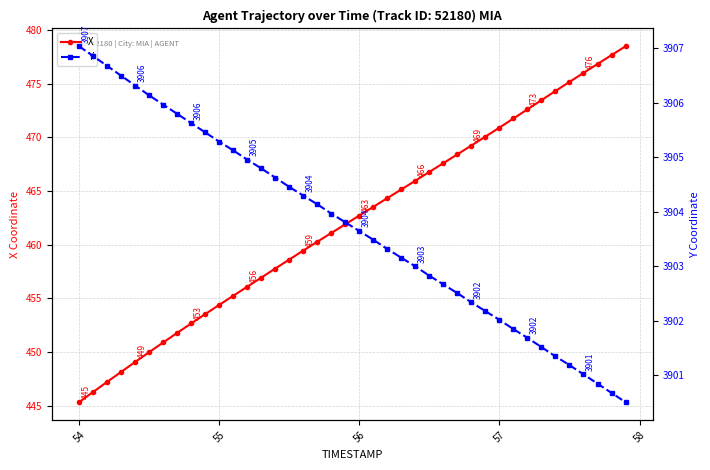

What is the minimum value for X?

445.3